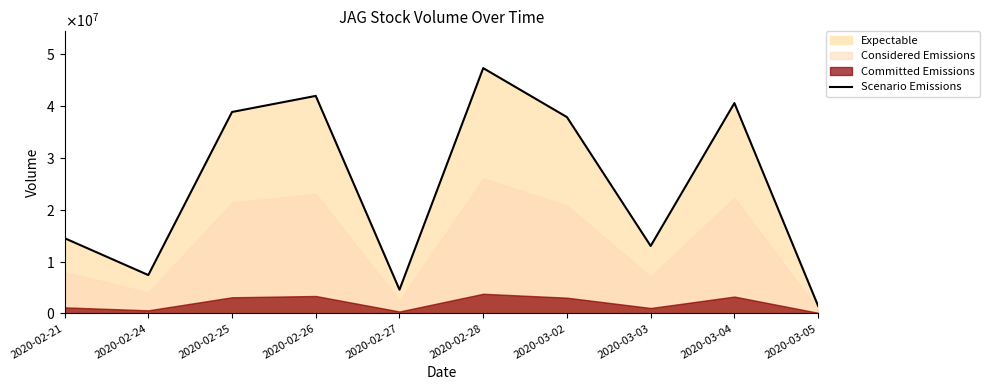

What is the label of the 10th point from the left?

2020-03-05